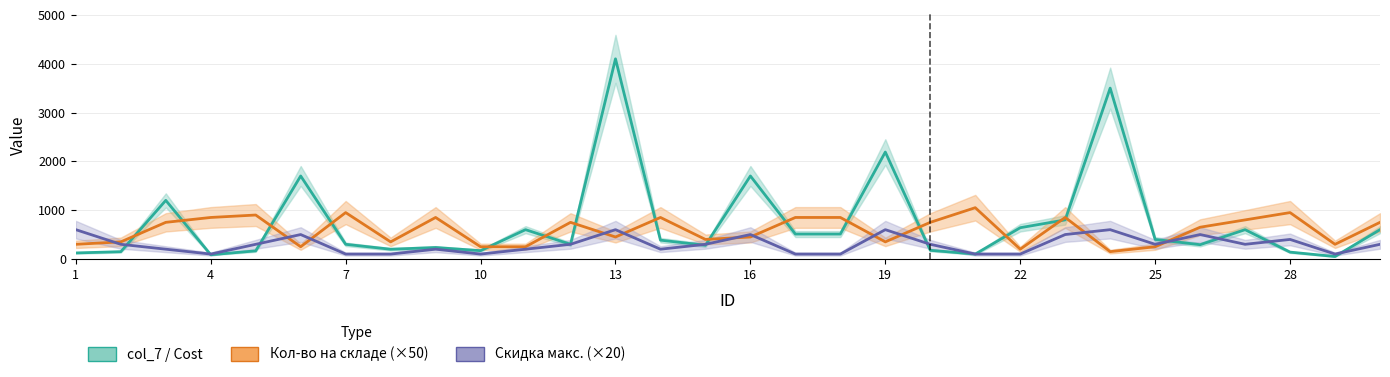

Does the chart display data point markers on the line(s)?

No